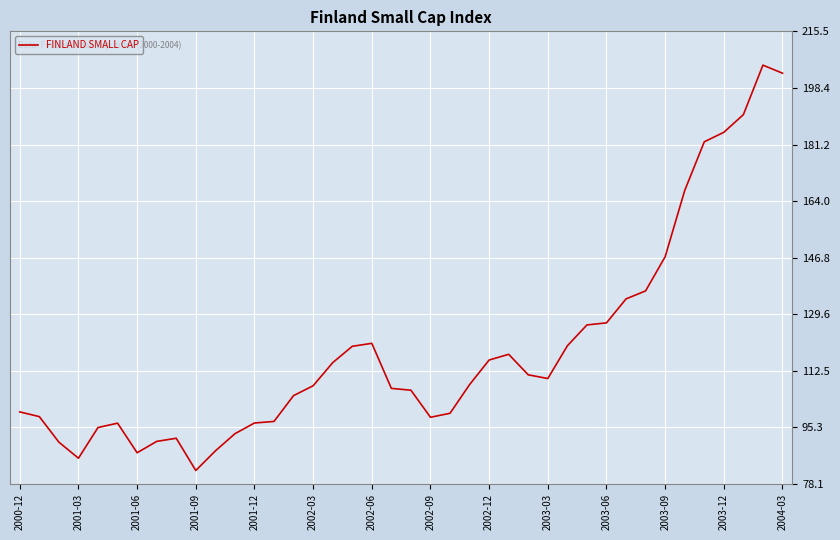

What is the maximum value shown in the chart?

205.3